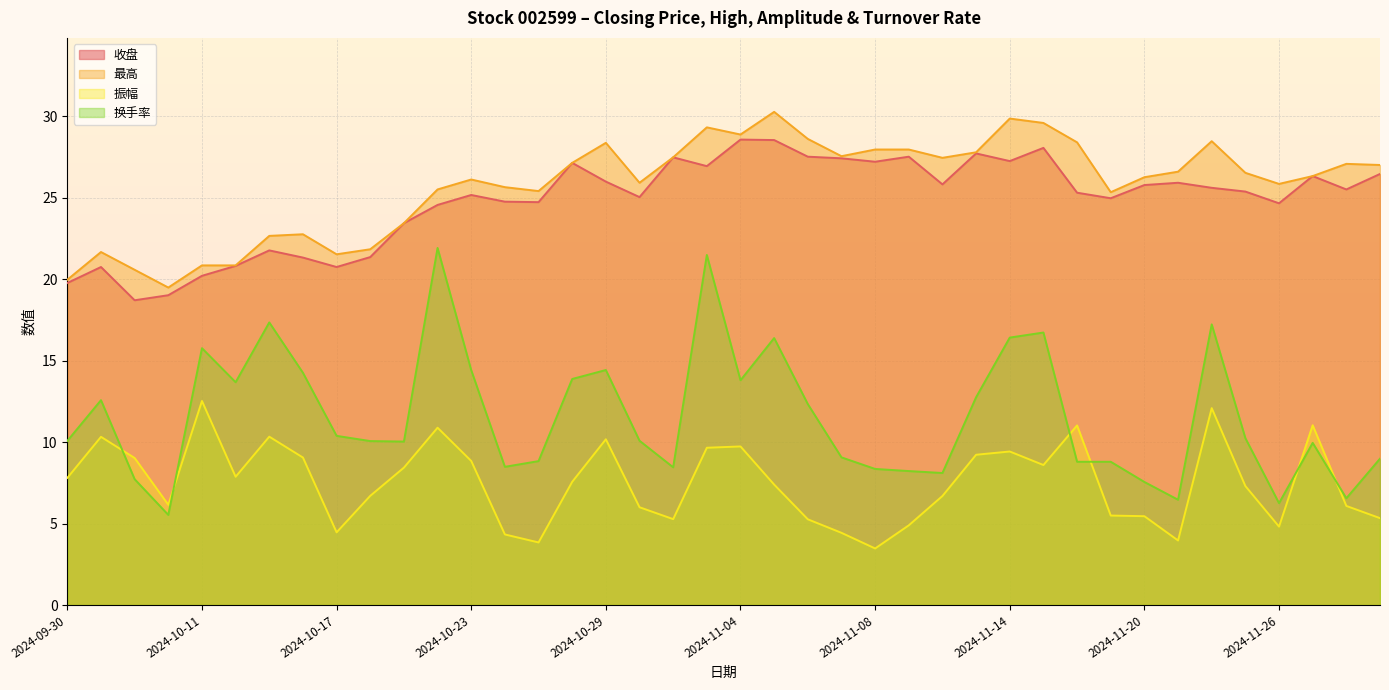

At which category is the sum across all series the highest?

2024-11-01